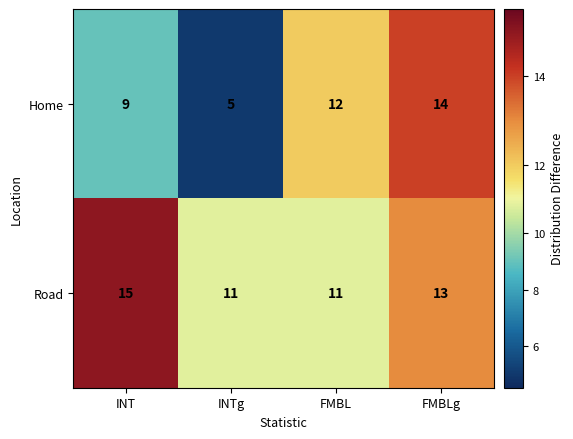

How many distinct data groups are displayed?

2